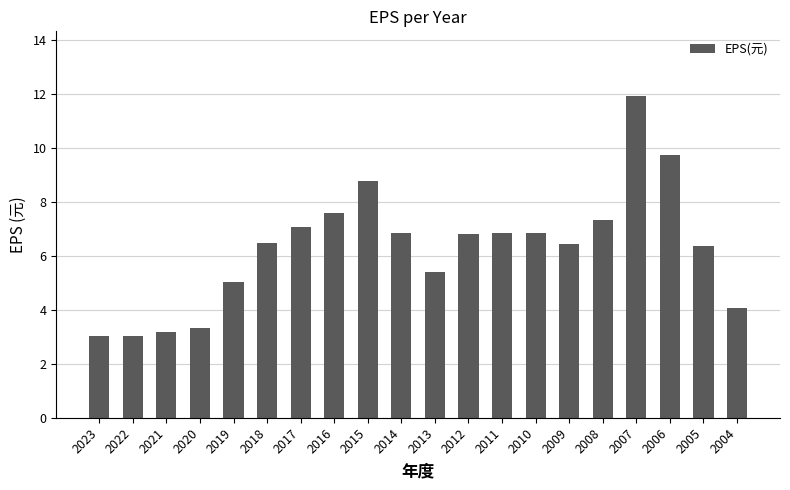

What is the value of the 12th bar from the left?

6.8